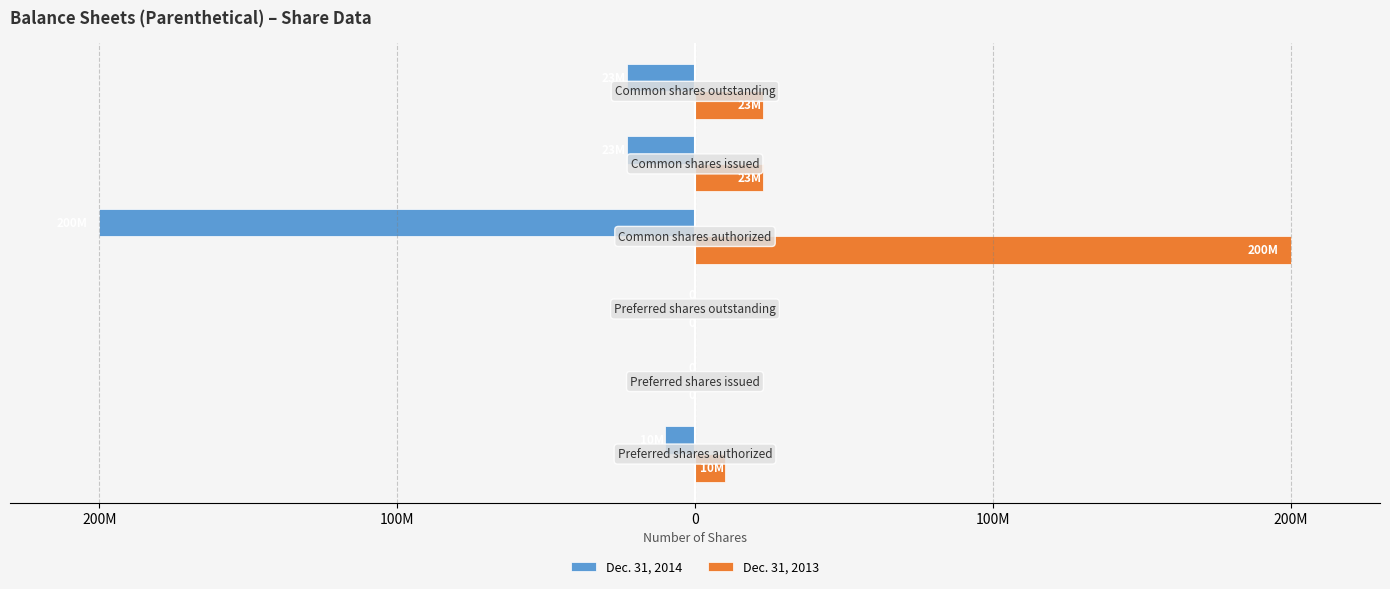

What is the maximum value for Dec. 31, 2013?

200000000